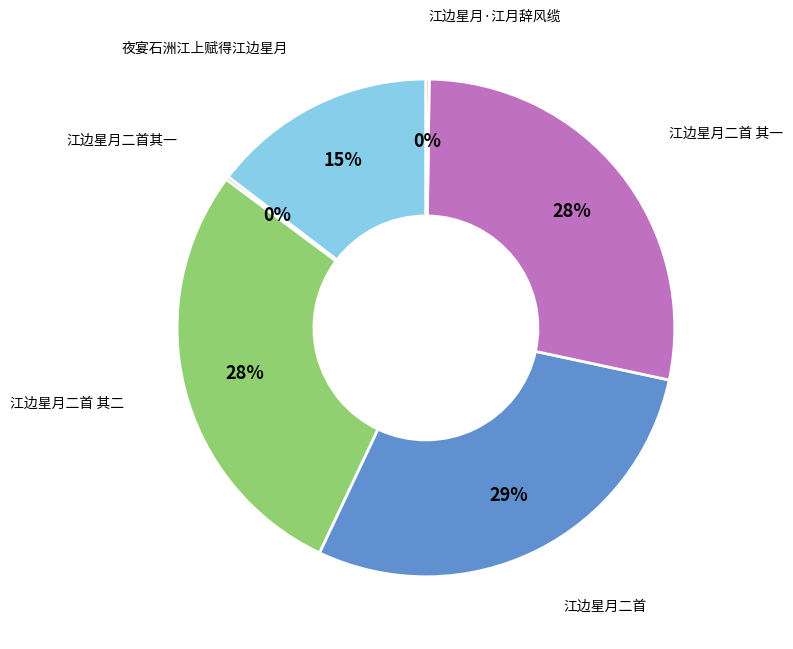

To the nearest percent, what is the average slice percentage?

17%